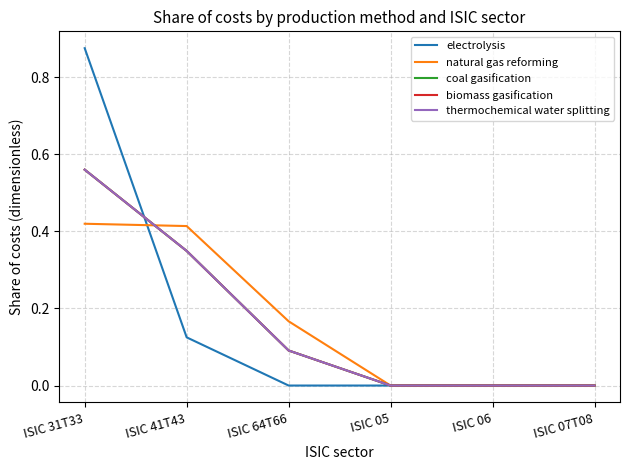

Does the chart display data point markers on the line(s)?

No